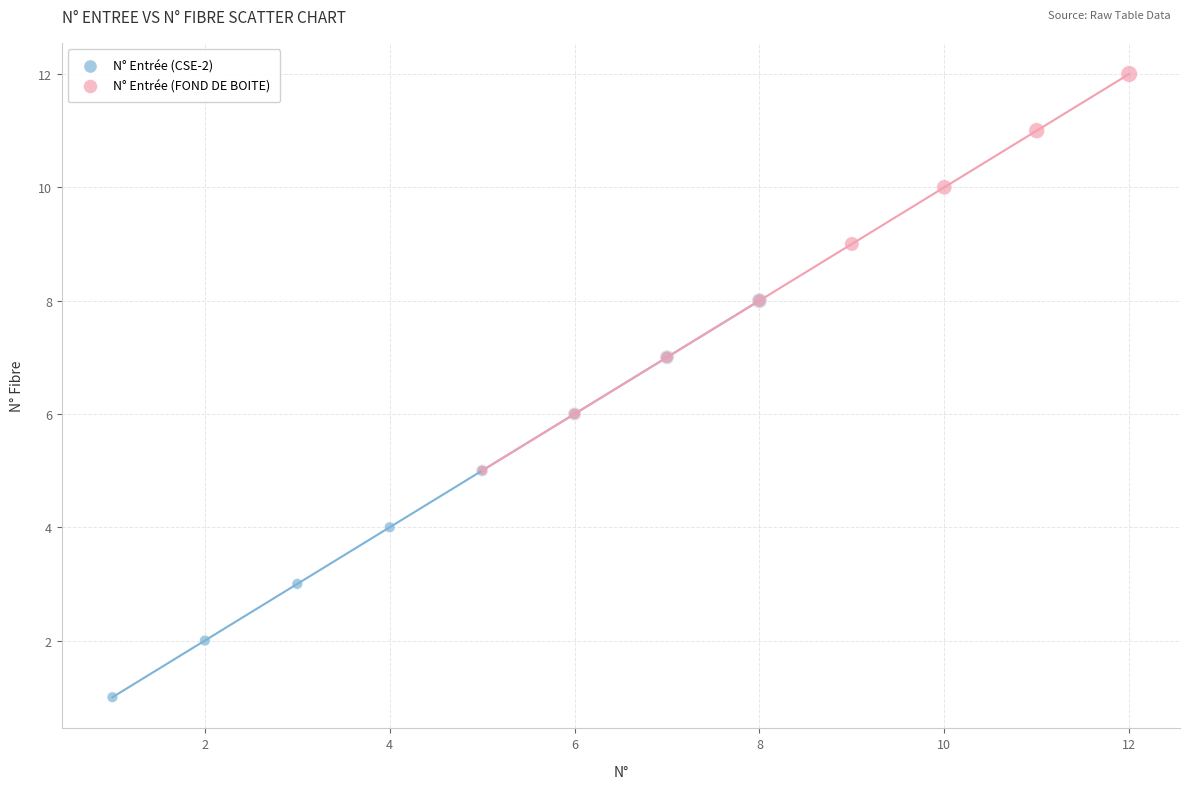

Which series contains the highest Y value?

N° Entrée (FOND DE BOITE)